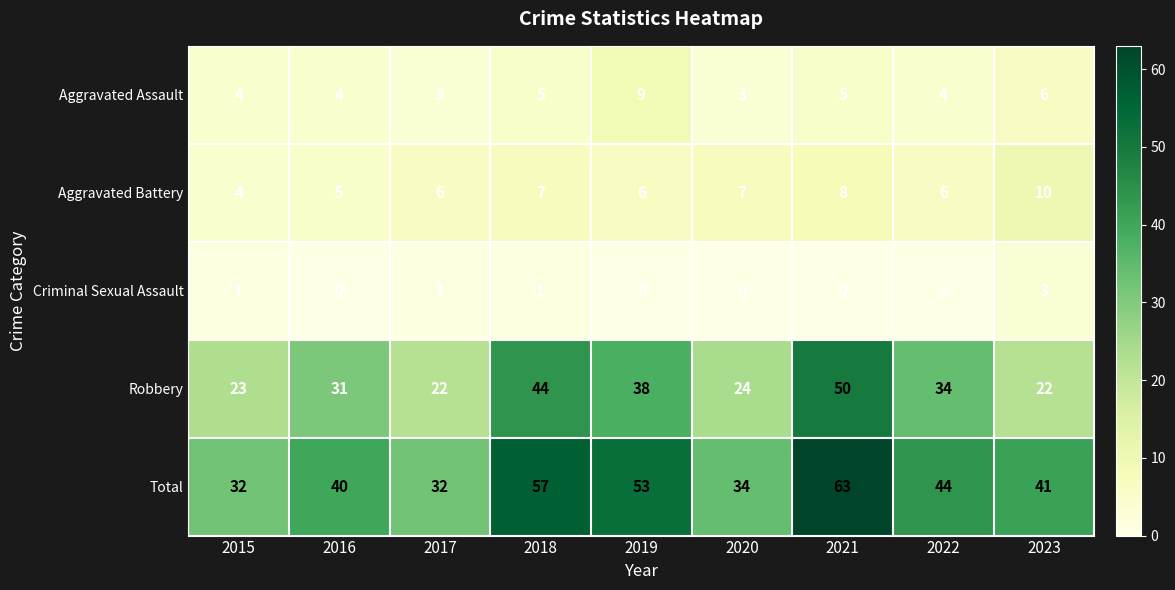

How many data points does each series have?

9